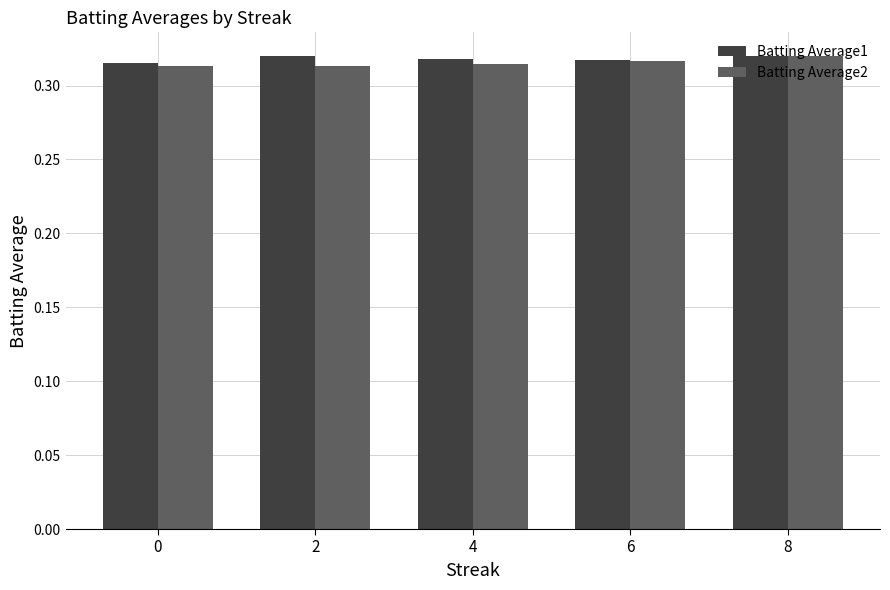

The Batting Average2 series shows 0.5 at 0. True or false?

False